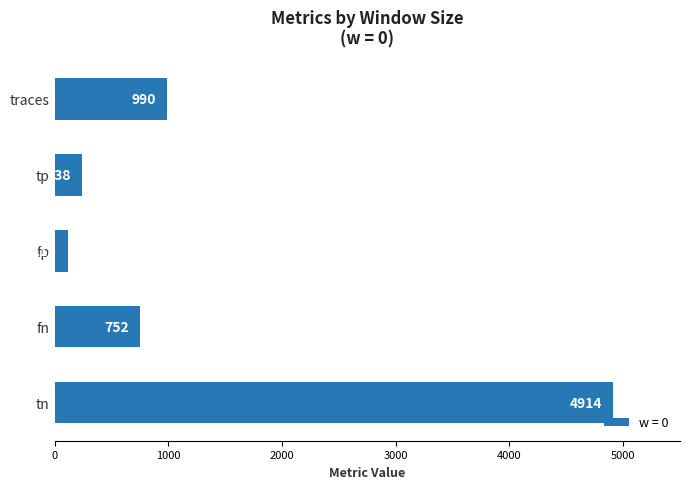

What is the difference between the maximum and minimum values?

4799